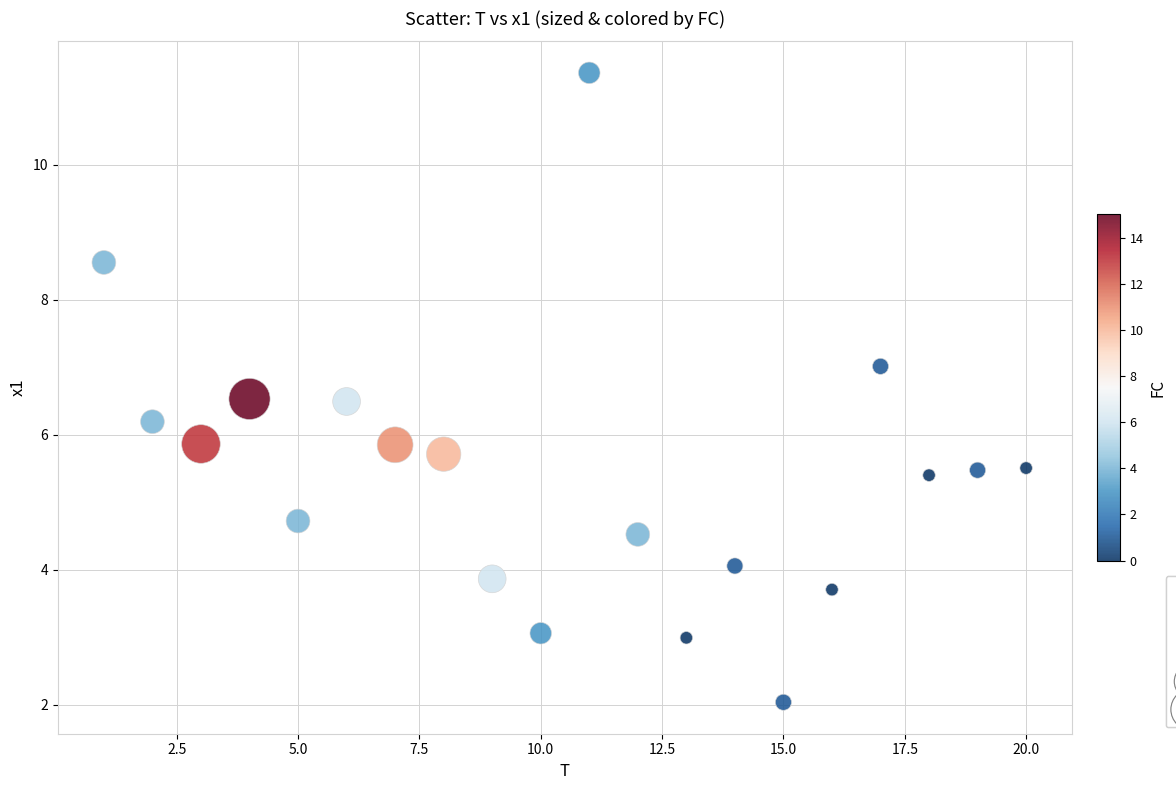

What is the range of X values (max minus min)?

19.0